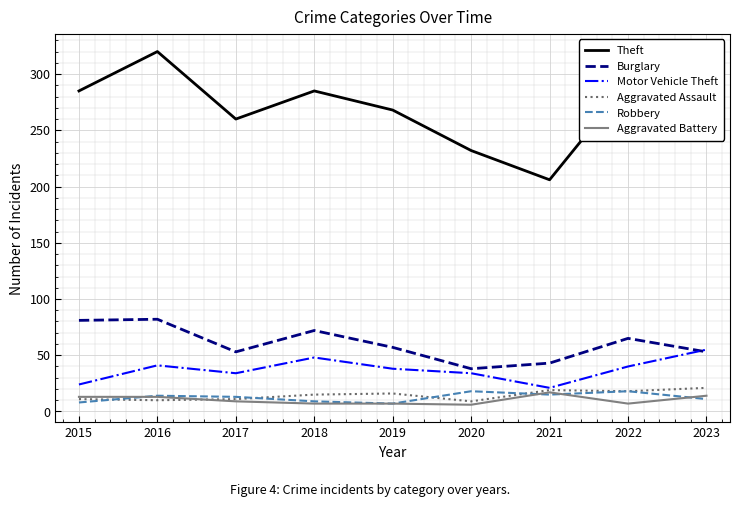

How many interior local valleys does the Theft series have?

2